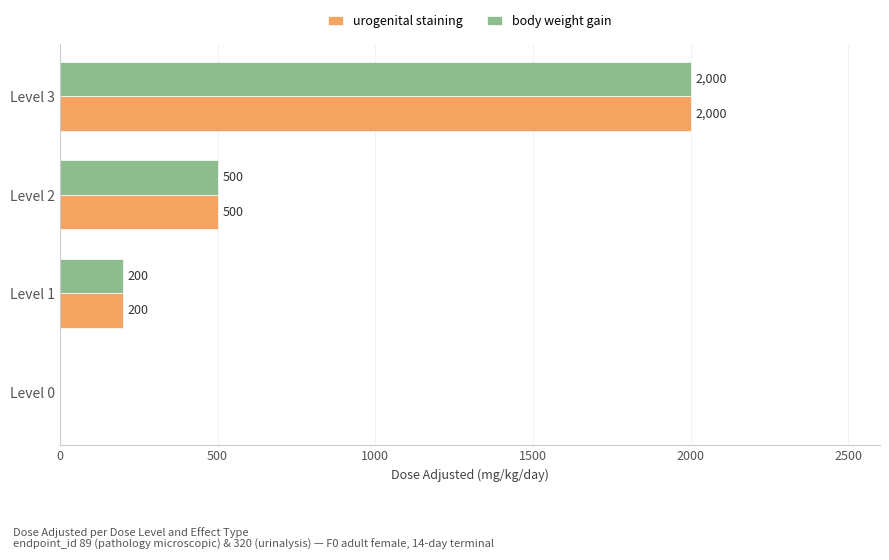

Is the value of body weight gain at Level 3 greater than the value of urogenital staining at Level 2?

Yes